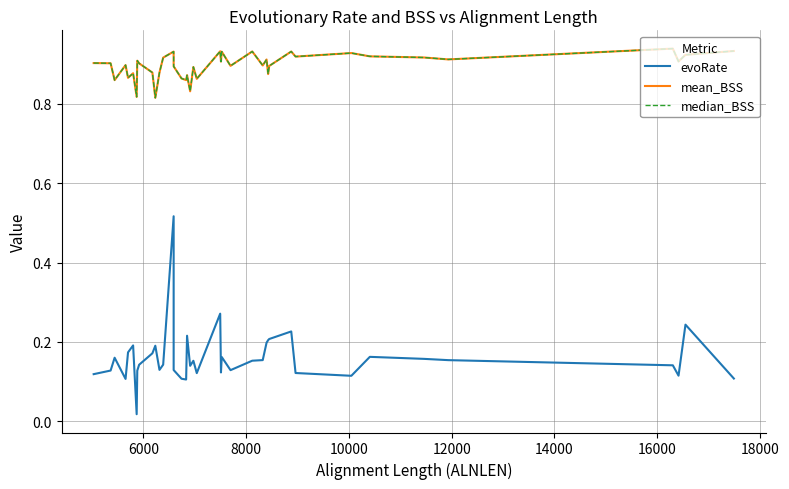

True or false: evoRate and median_BSS cross at least once.

False